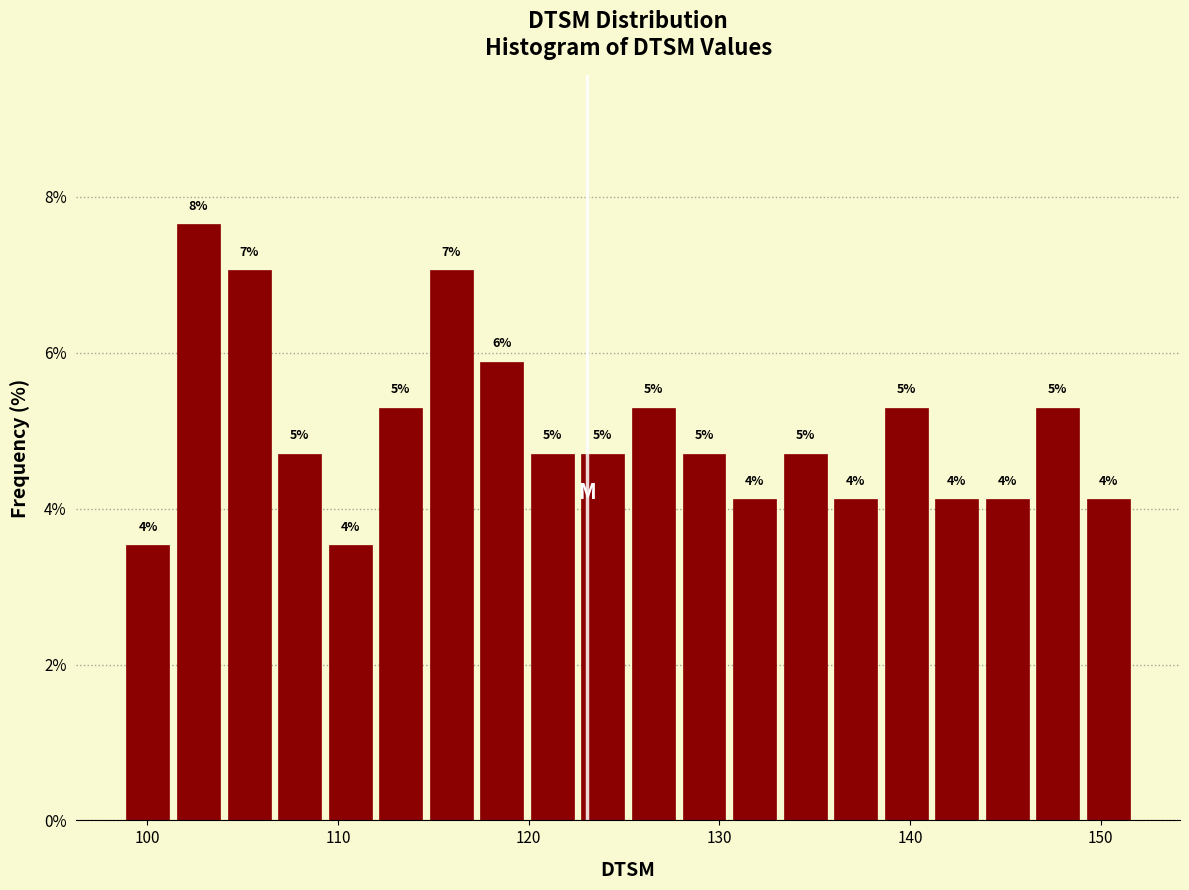

Read against the x-axis, roughly where is the centre of the tallest bar?

103